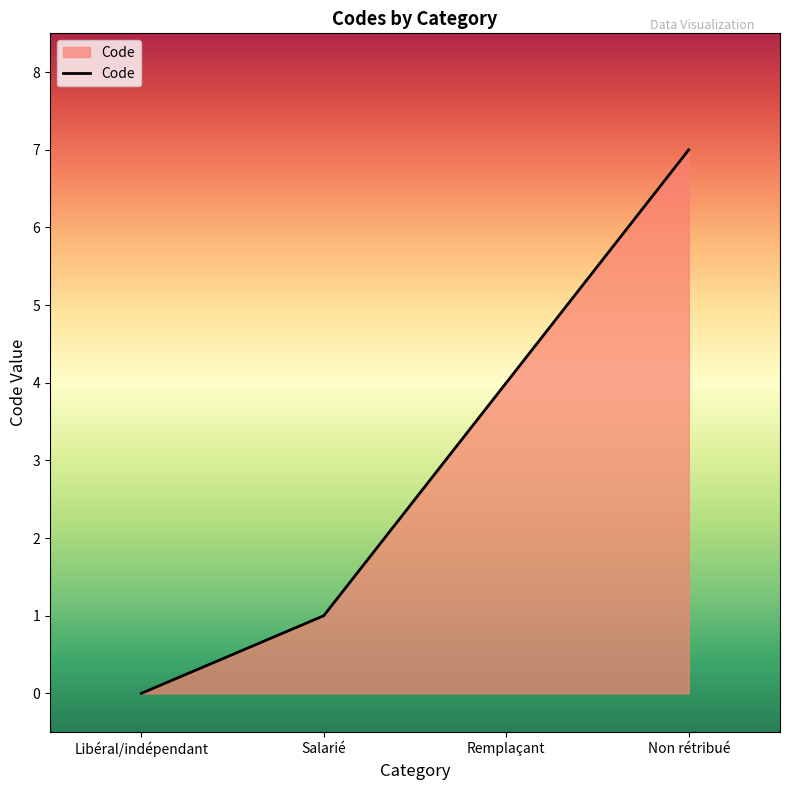

How many lines are shown in the chart?

1